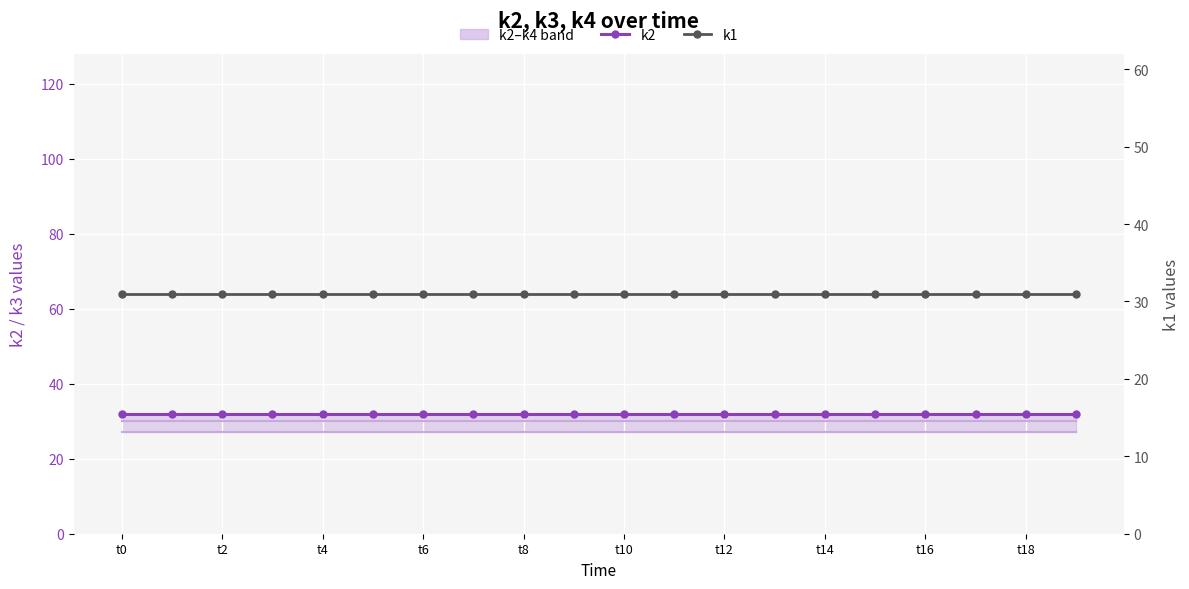

True or false: k3 and k4 cross at least once.

False